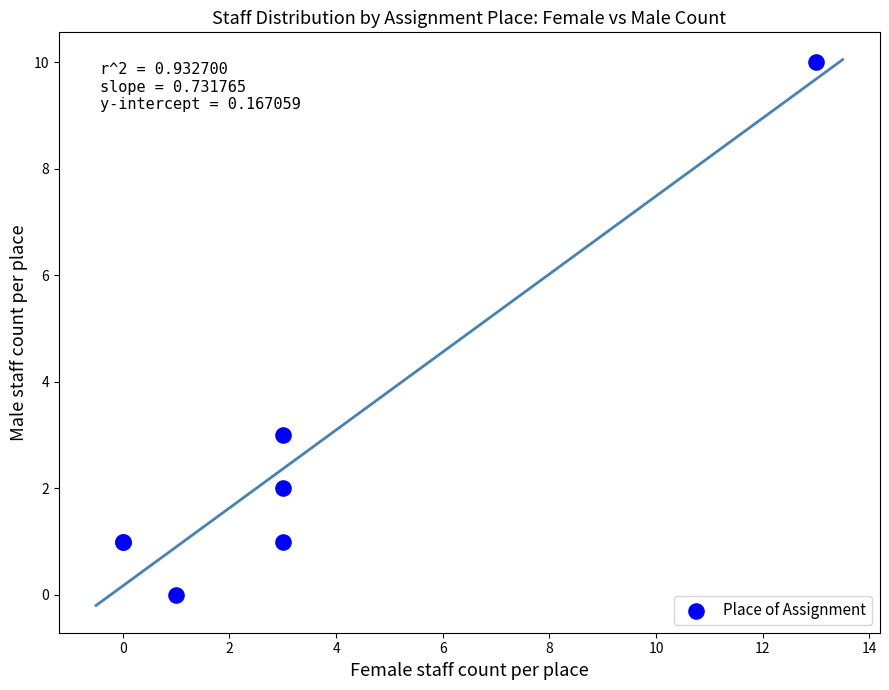

What Y value in the scatter plot is closest to 5?

3